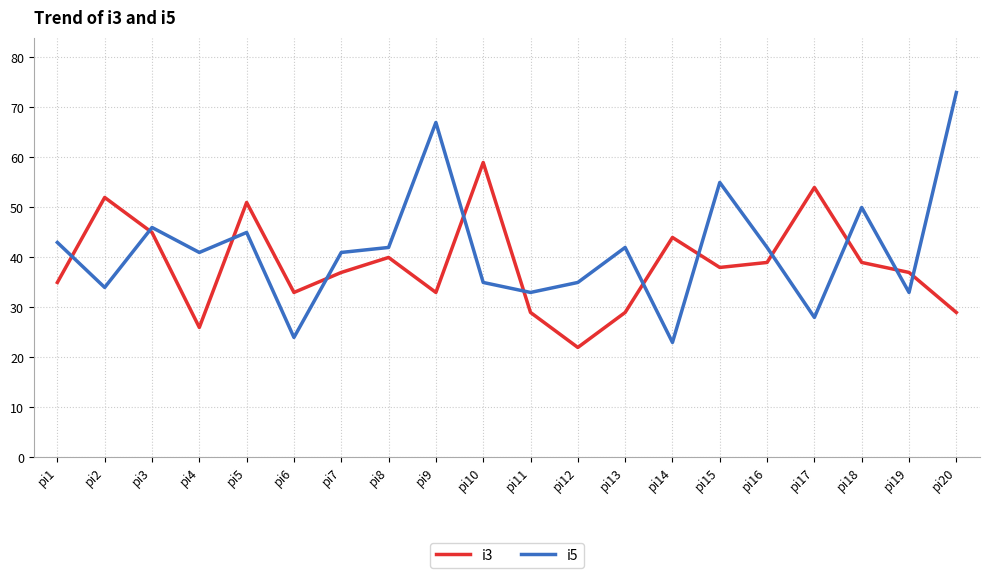

Reading left to right, what are all the values shown in this chart?

i3: pi1=35	pi2=52	pi3=45	pi4=26	pi5=51	pi6=33	pi7=37	pi8=40	pi9=33	pi10=59	pi11=29	pi12=22	pi13=29	pi14=44	pi15=38	pi16=39	pi17=54	pi18=39	pi19=37	pi20=29
i5: pi1=43	pi2=34	pi3=46	pi4=41	pi5=45	pi6=24	pi7=41	pi8=42	pi9=67	pi10=35	pi11=33	pi12=35	pi13=42	pi14=23	pi15=55	pi16=42	pi17=28	pi18=50	pi19=33	pi20=73